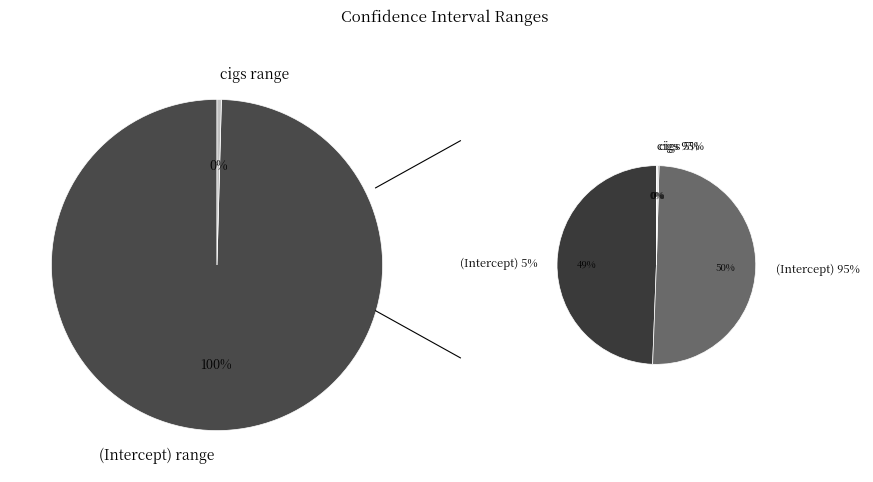

What percentage is the (Intercept) 95% slice, to the nearest percent?

50%